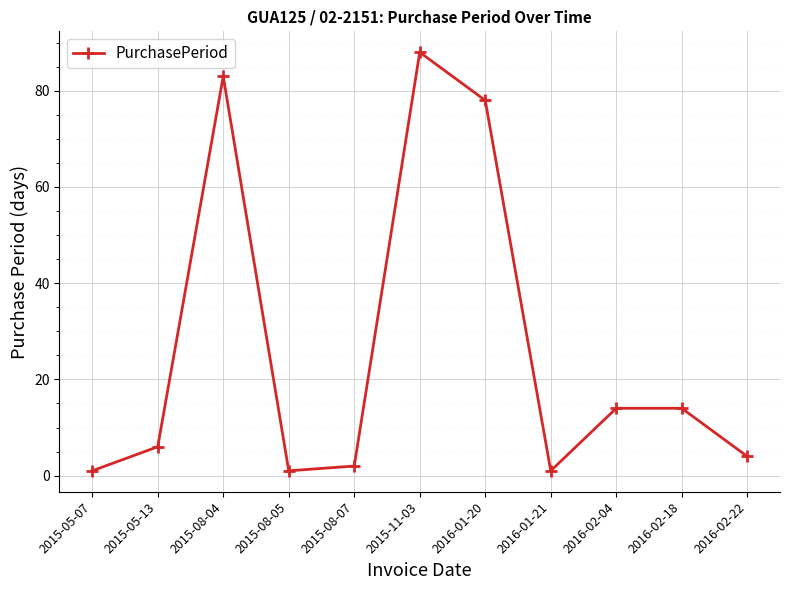

Count the number of data series in this chart.

1